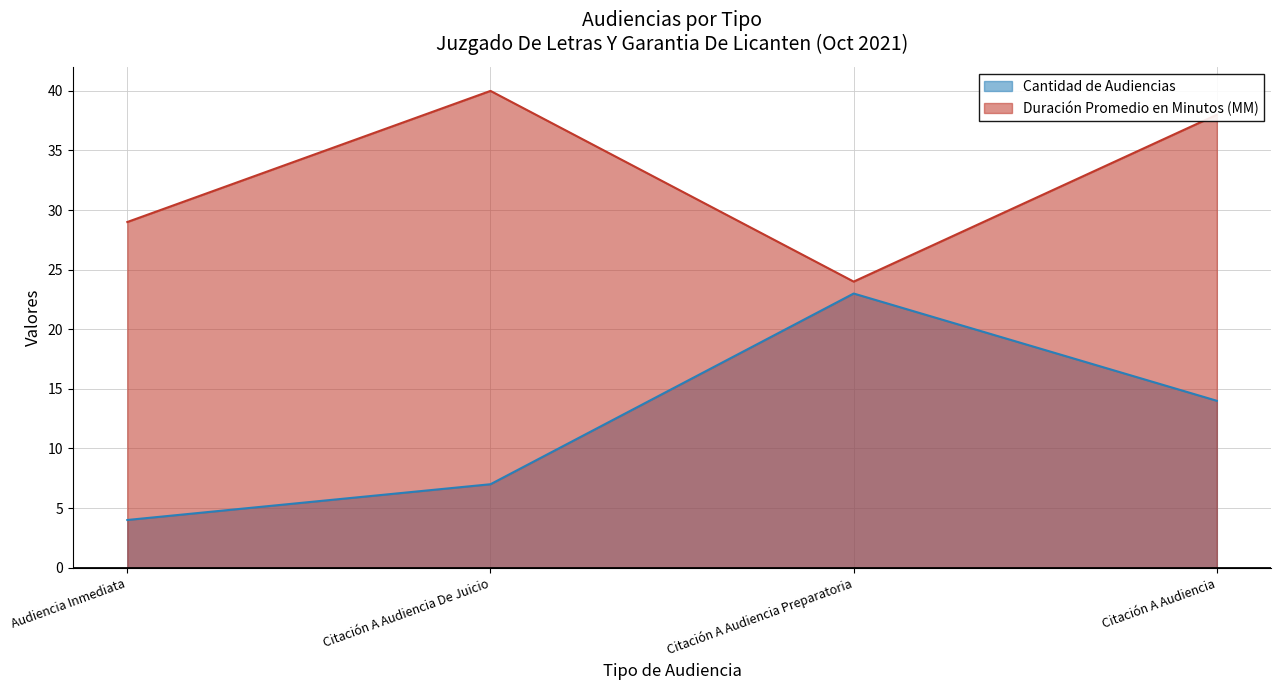

How many interior local peaks does the Duración Promedio en Minutos (MM) series have?

1